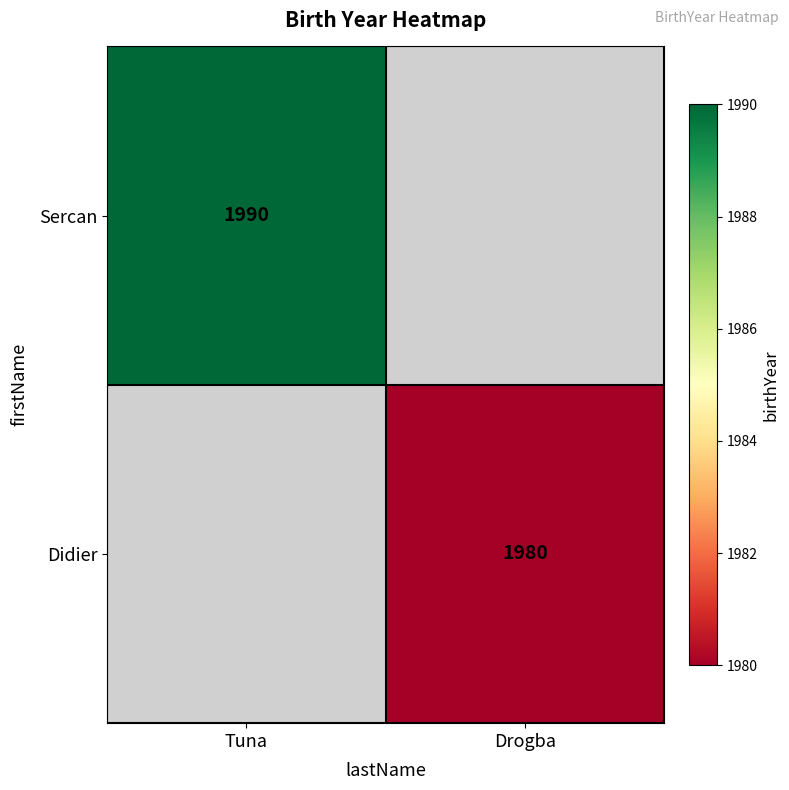

Is the value of Sercan at Tuna greater than the value of Didier at Drogba?

Yes